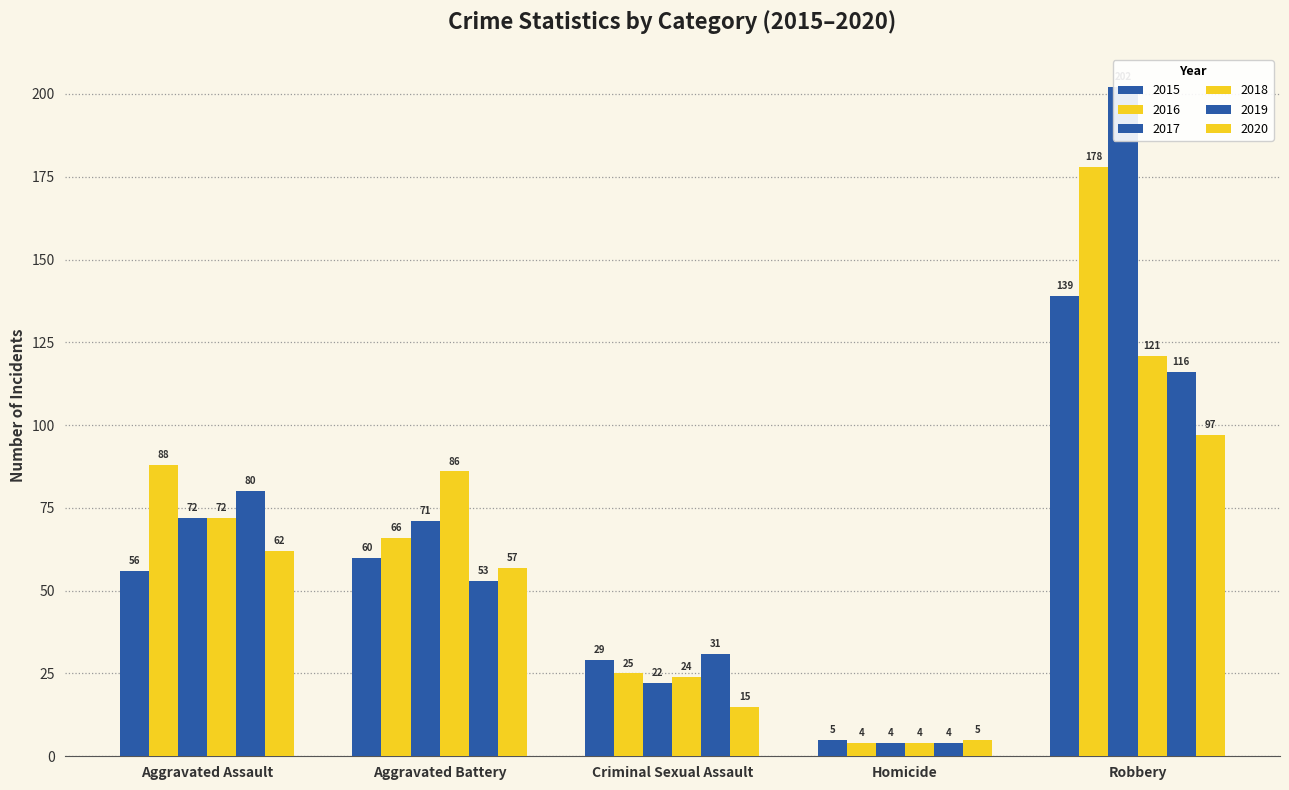

At which category is the sum across all series the highest?

Robbery